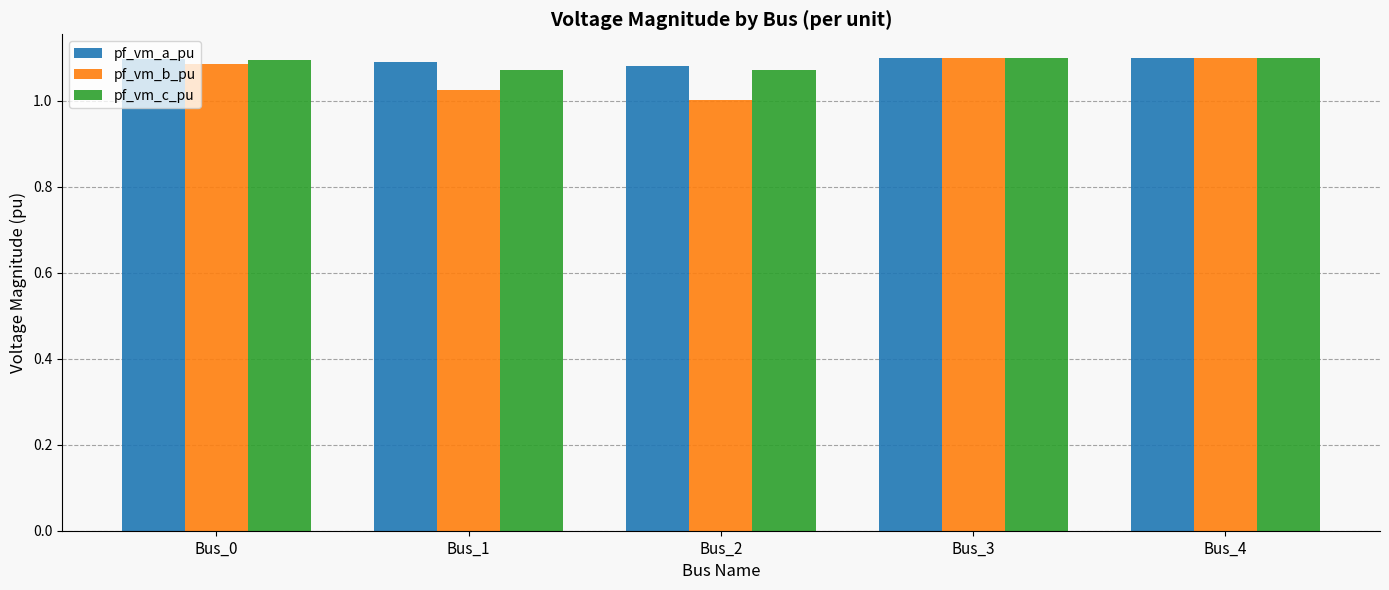

Which label corresponds to the smallest value in the chart?

Bus_2